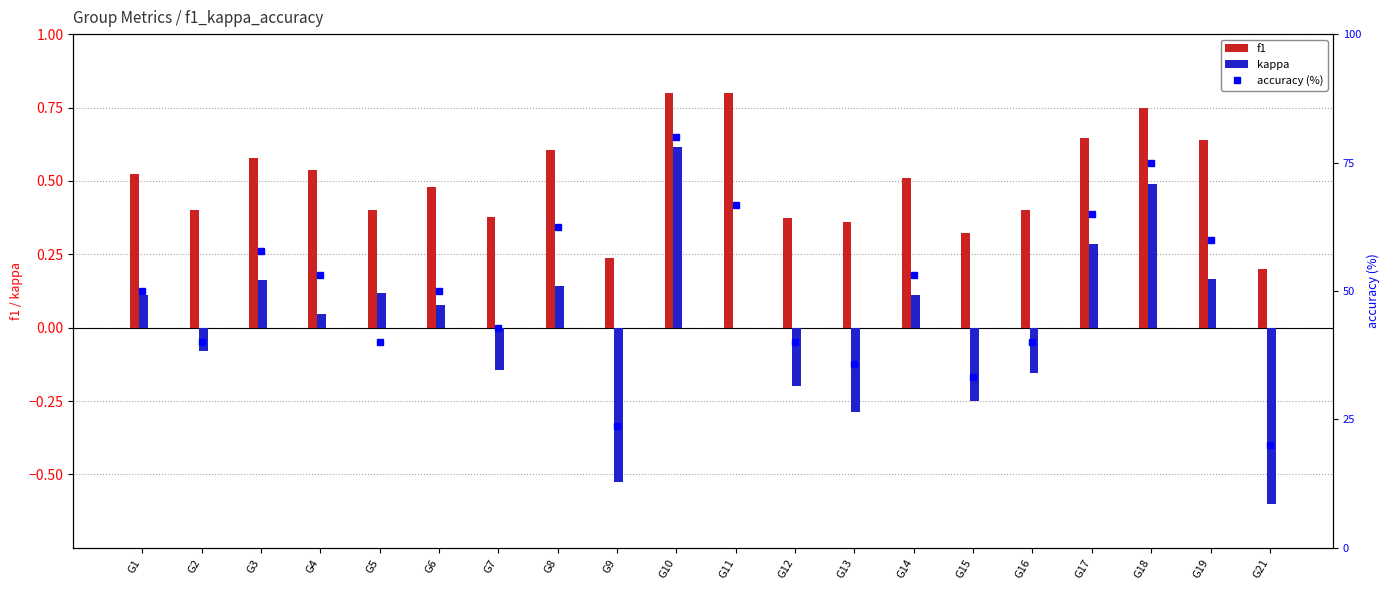

Rank the series by their maximum value, from lowest to highest.

kappa, f1, accuracy (%)